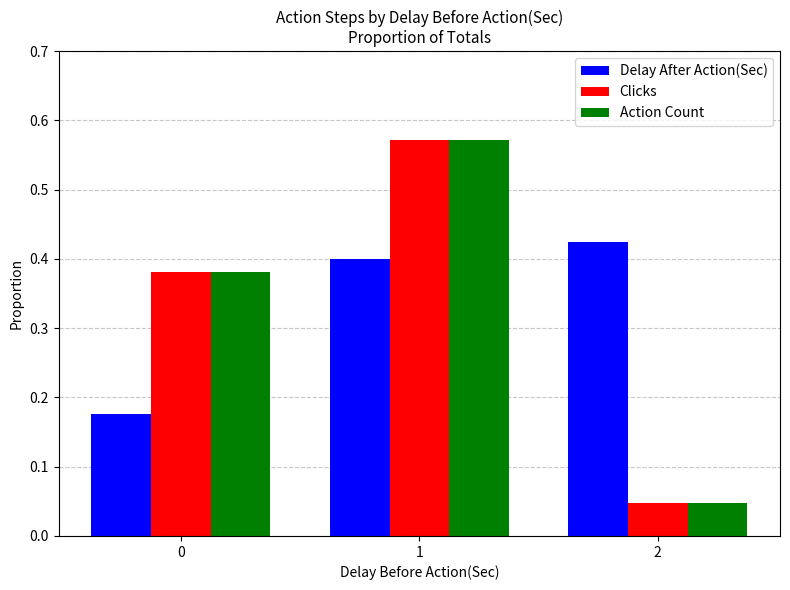

What is the difference between the second highest and minimum values in the Action Count series?

0.3